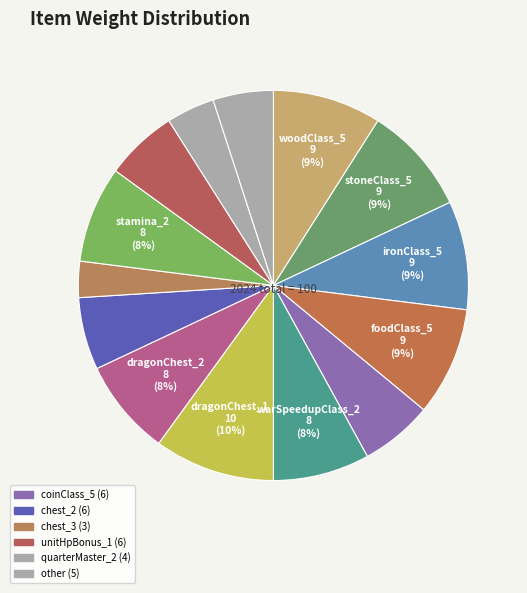

How many slices are in this pie chart?

14